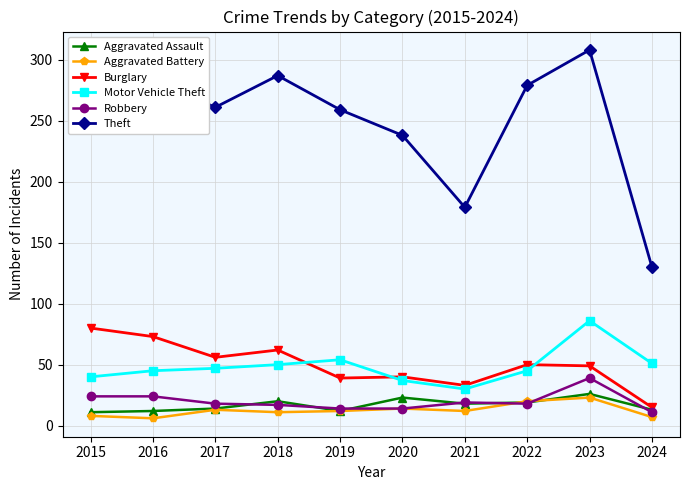

What is the difference between the Robbery values at 2022 and 2016?

6